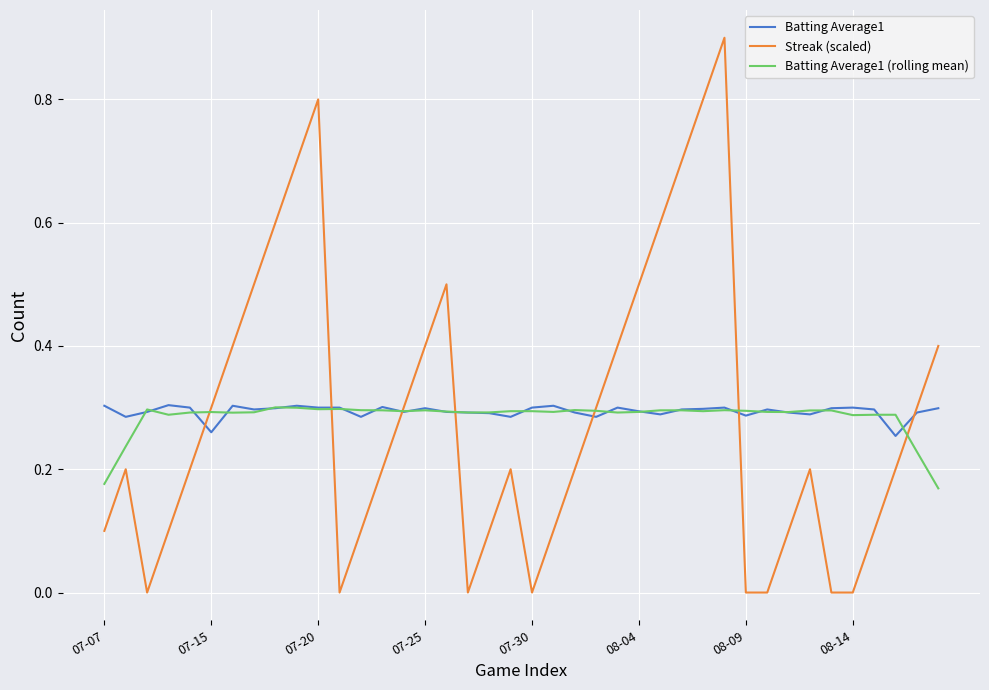

Is it true that Streak (scaled) equals 0.8 at 07-20?

True